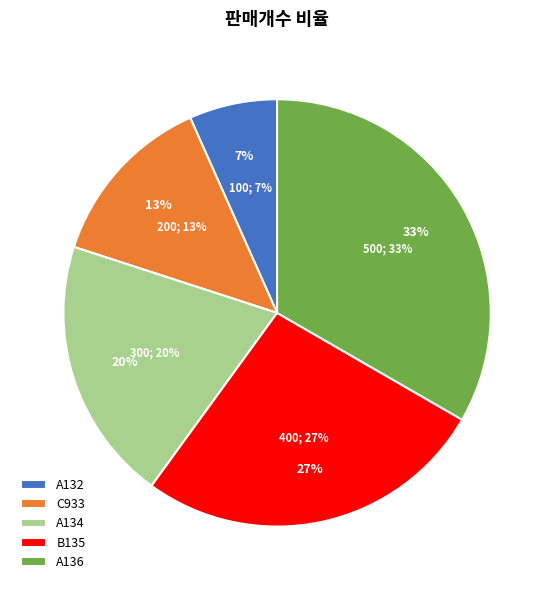

Rank the categories by value from lowest to highest.

A132, C933, A134, B135, A136